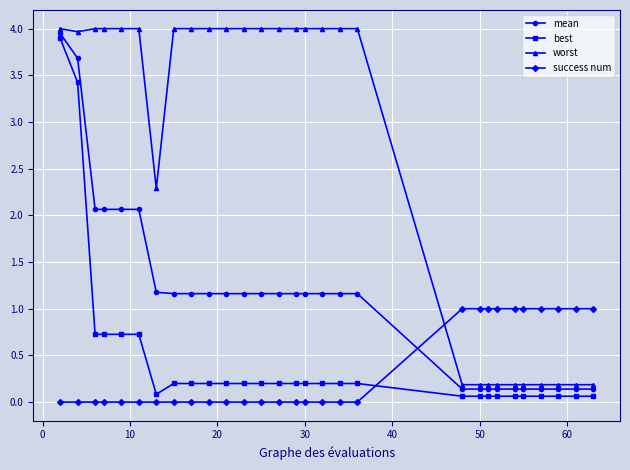

What is the value of the best point at the 28th from the left?

0.1